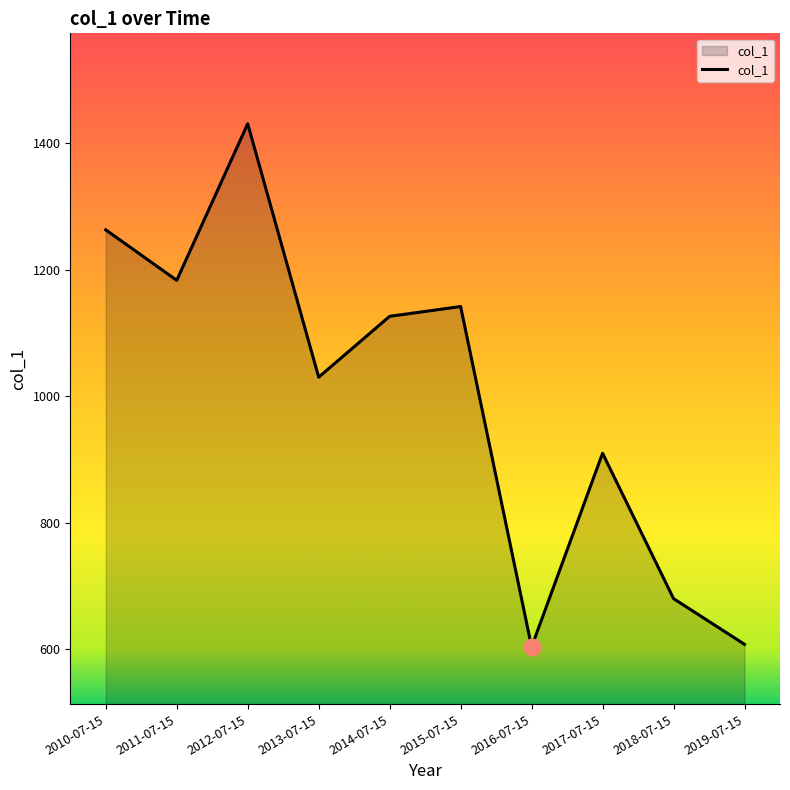

At which label is the value closest to 1017?

2013-07-15